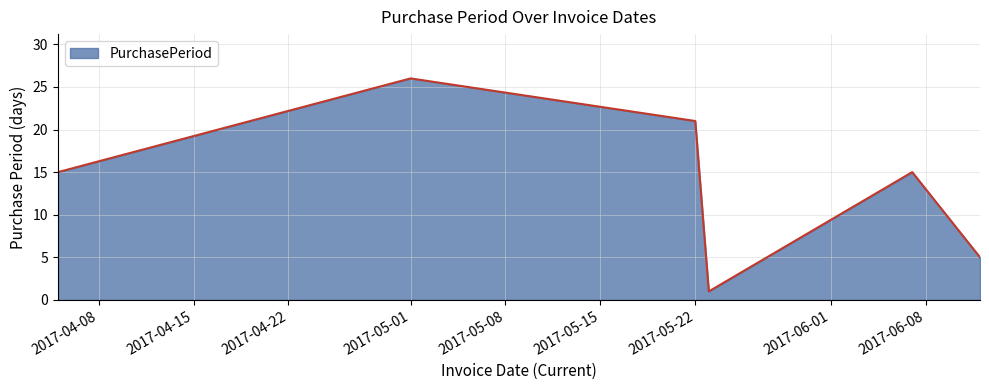

True or false: there are more than 0 points higher than both neighbors.

True